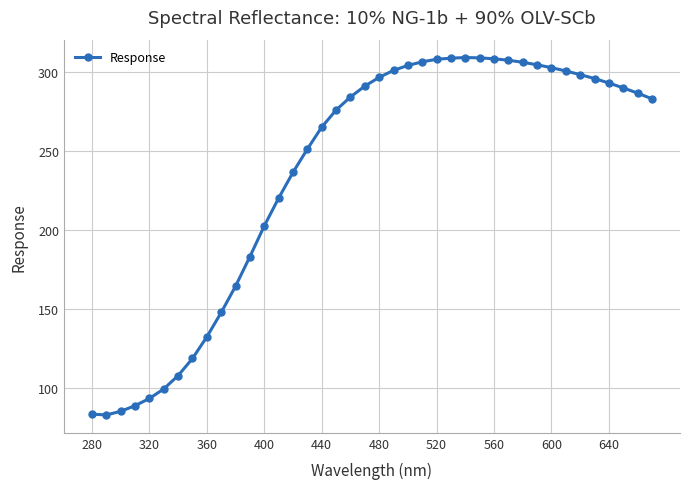

What is the minimum value shown in the chart?

83.0